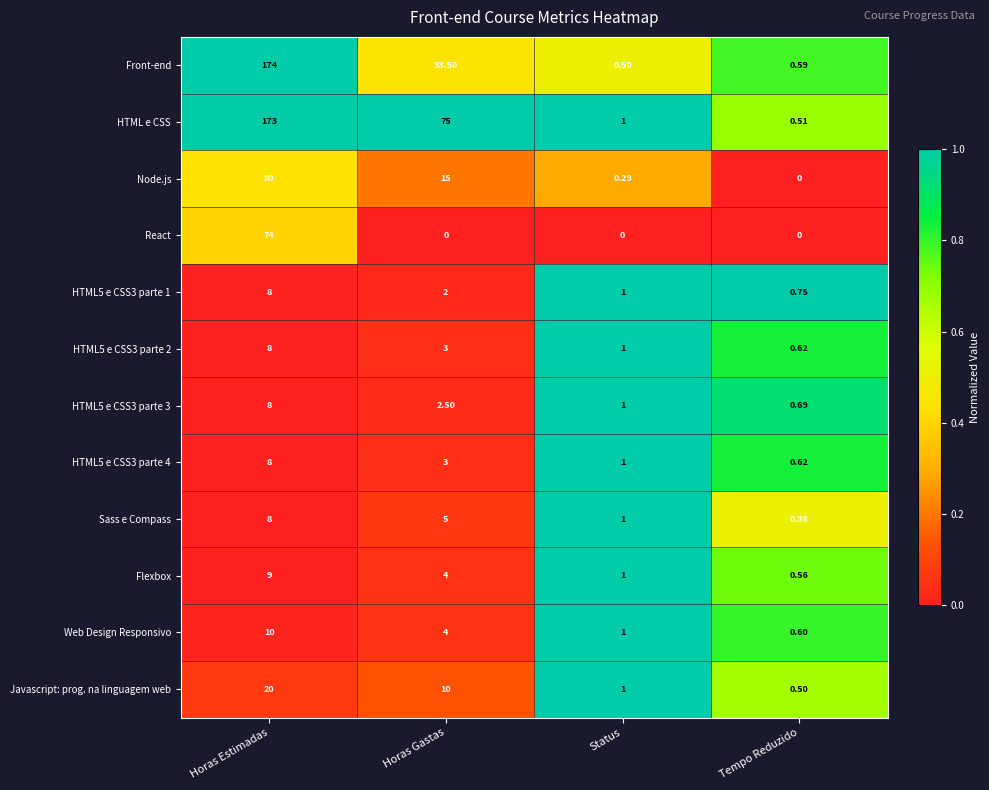

Between Status and Tempo Reduzido, which series saw the biggest shift?

Sass e Compass